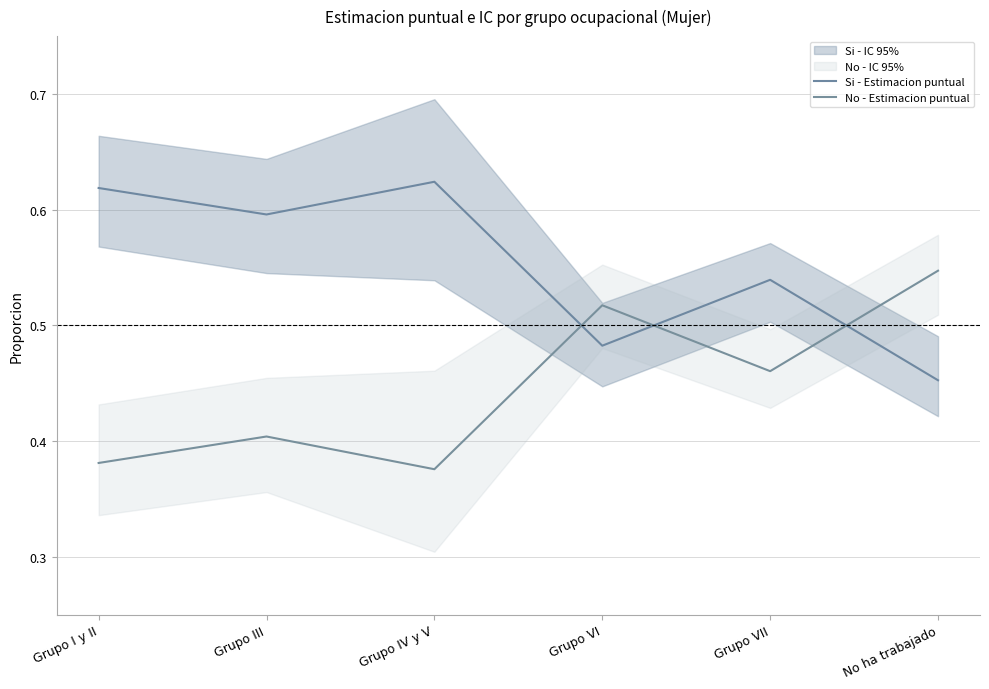

The value of No - Estimacion puntual at Grupo VI is 0.7. True or false?

False